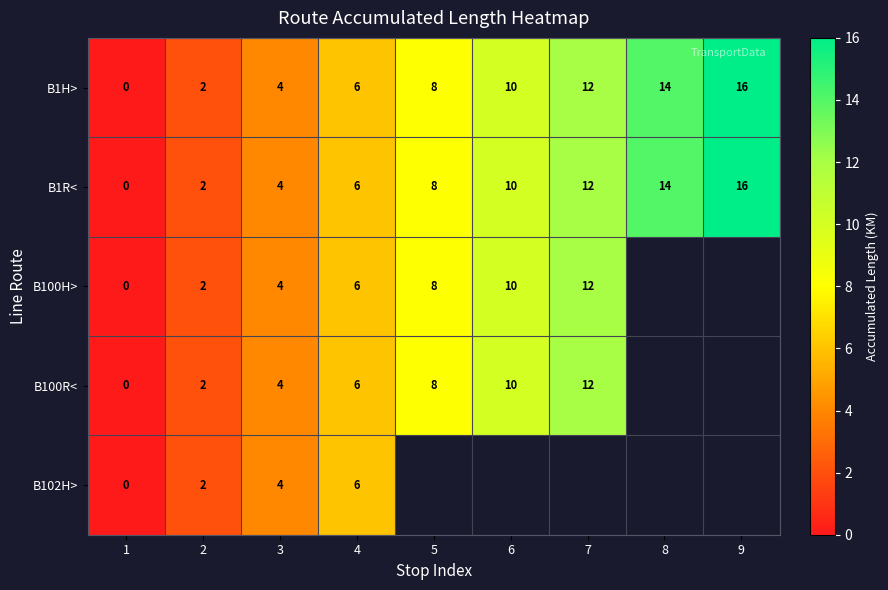

Is it true that B100H> equals 16.6 at 6?

False